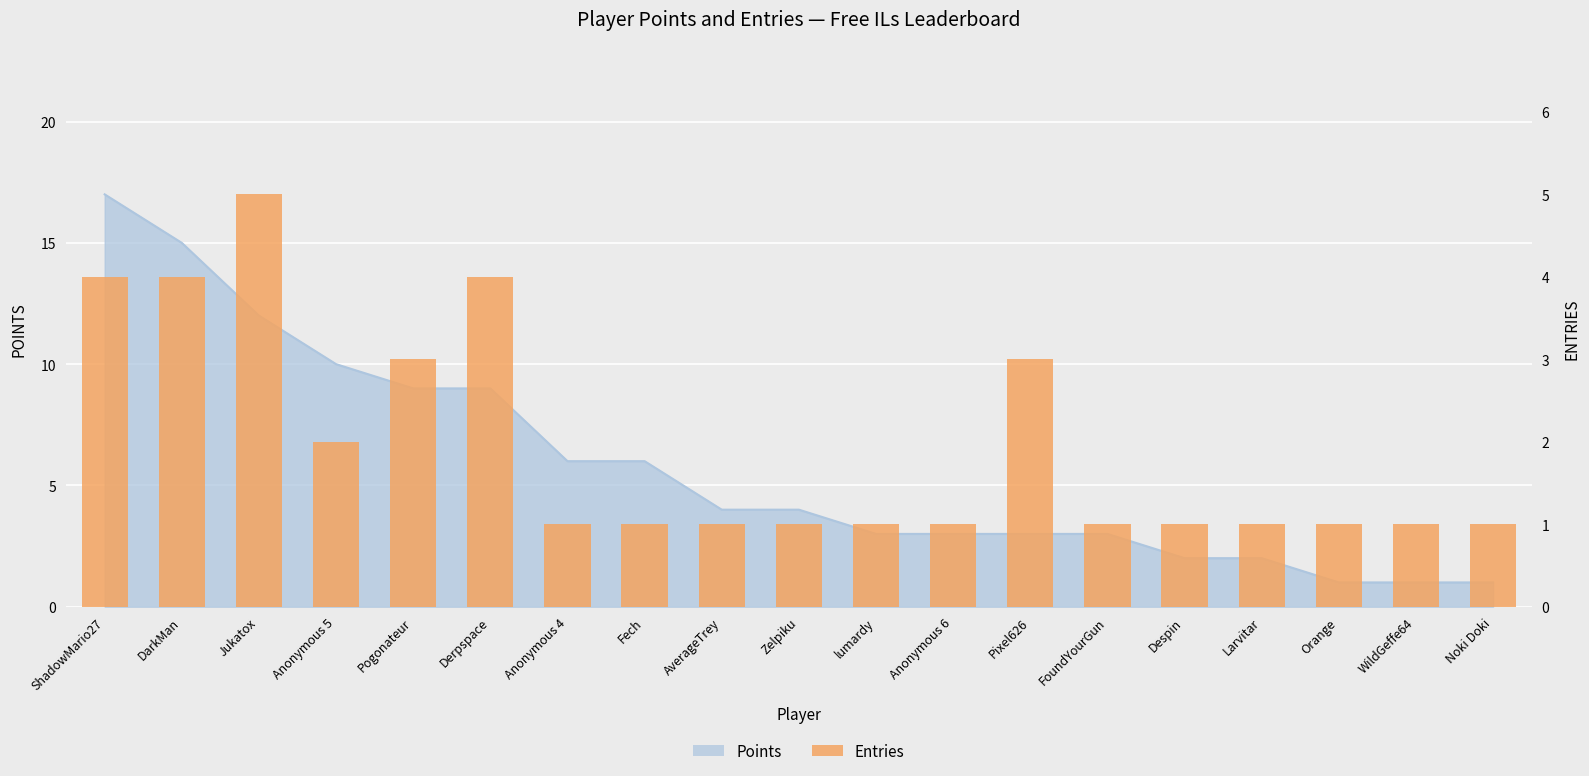

What is the average value?

2